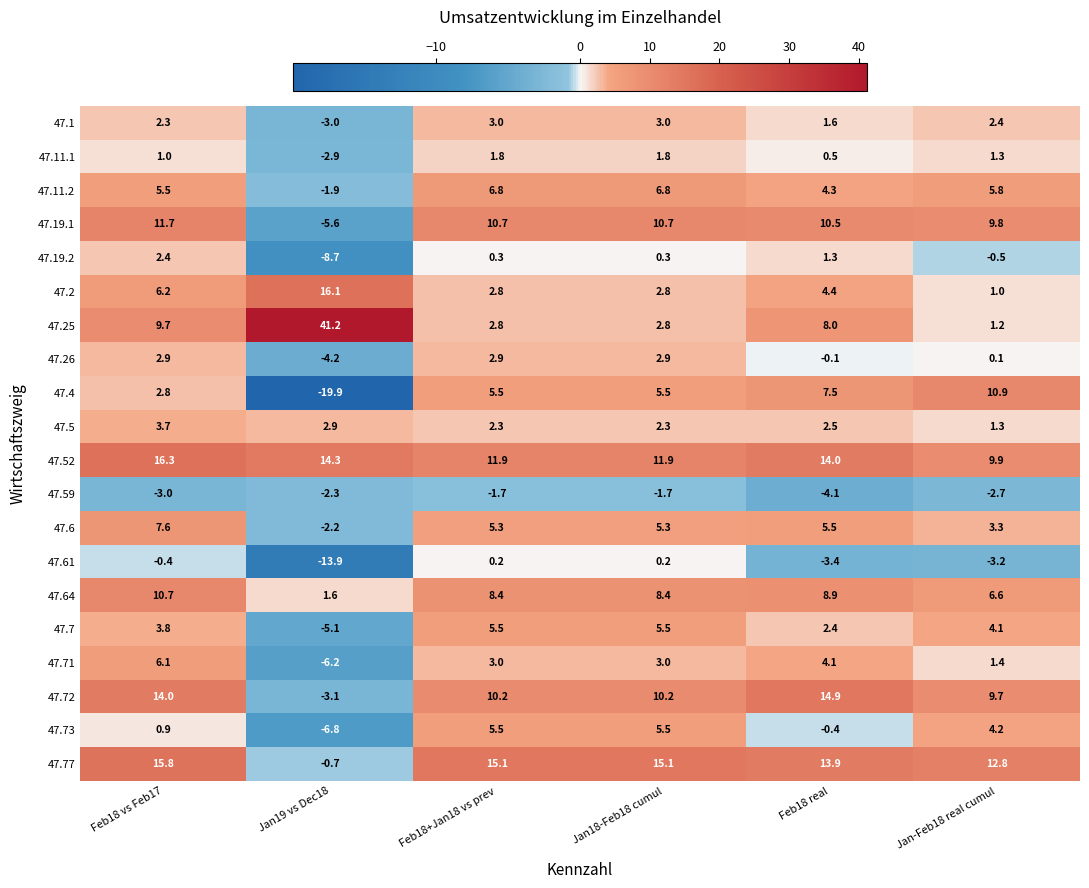

What is the total value across all series at Feb18+Jan18 vs prev?

102.3